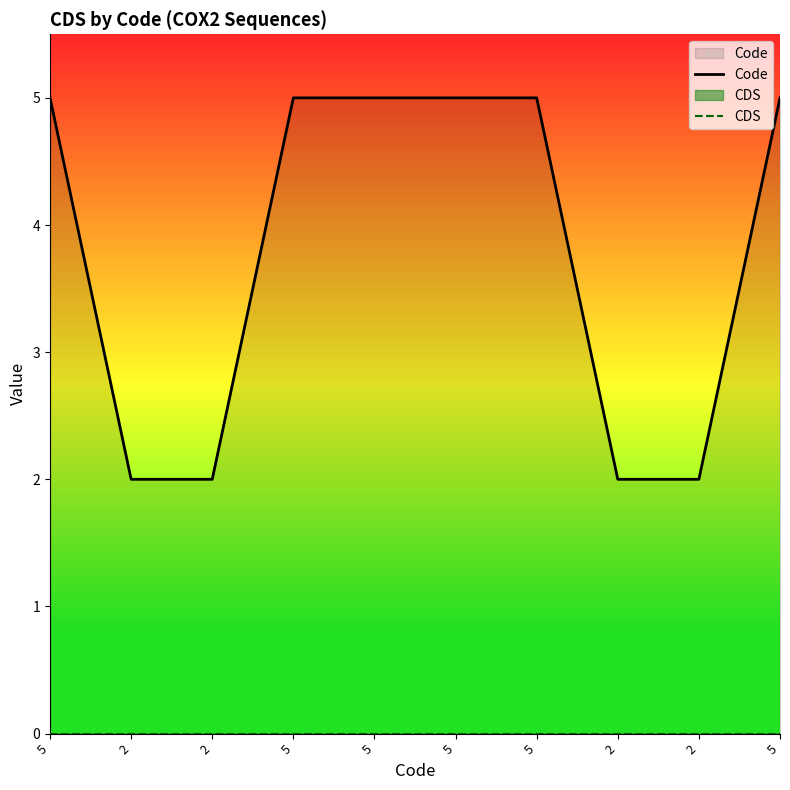

At which category is the sum across all series the highest?

5